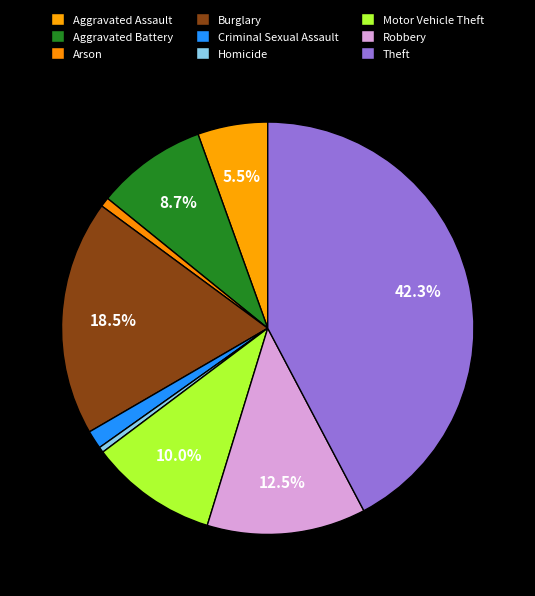

To the nearest percent, what is the difference between the largest and smallest slice percentages?

42%